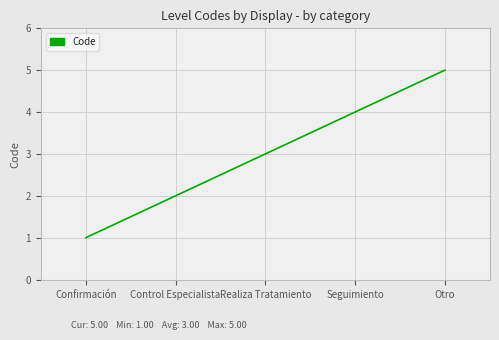

Reading right to left, what are all the values shown in this chart?

5	4	3	2	1